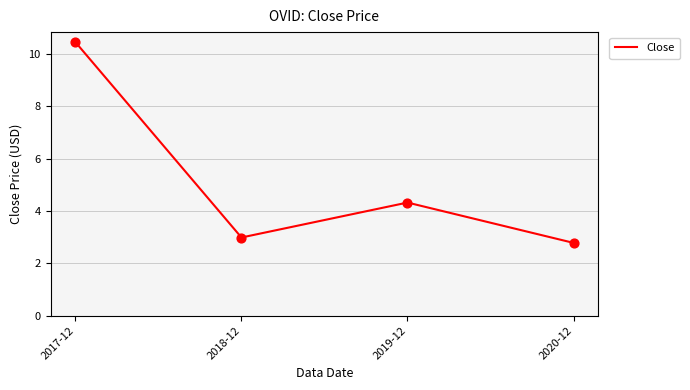

What is the ratio of the value at 2019-12 to the value at 2020-12?

1.6